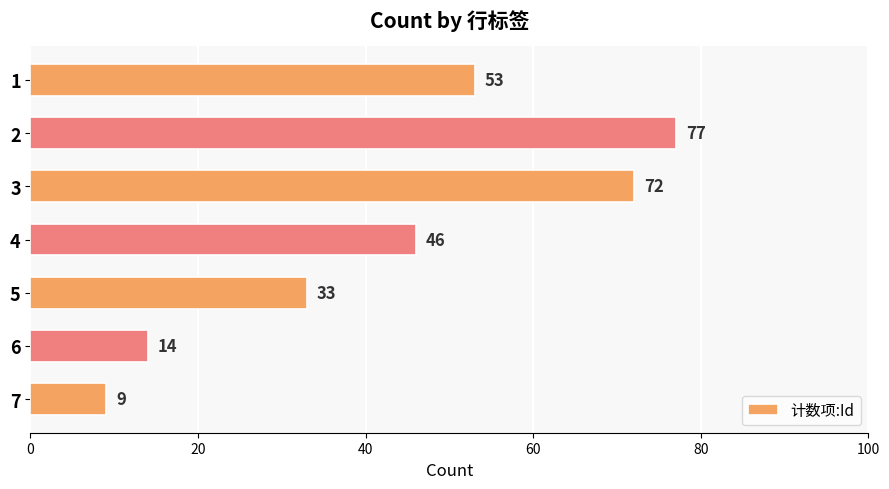

List the labels in order of value, largest first.

2, 3, 1, 4, 5, 6, 7